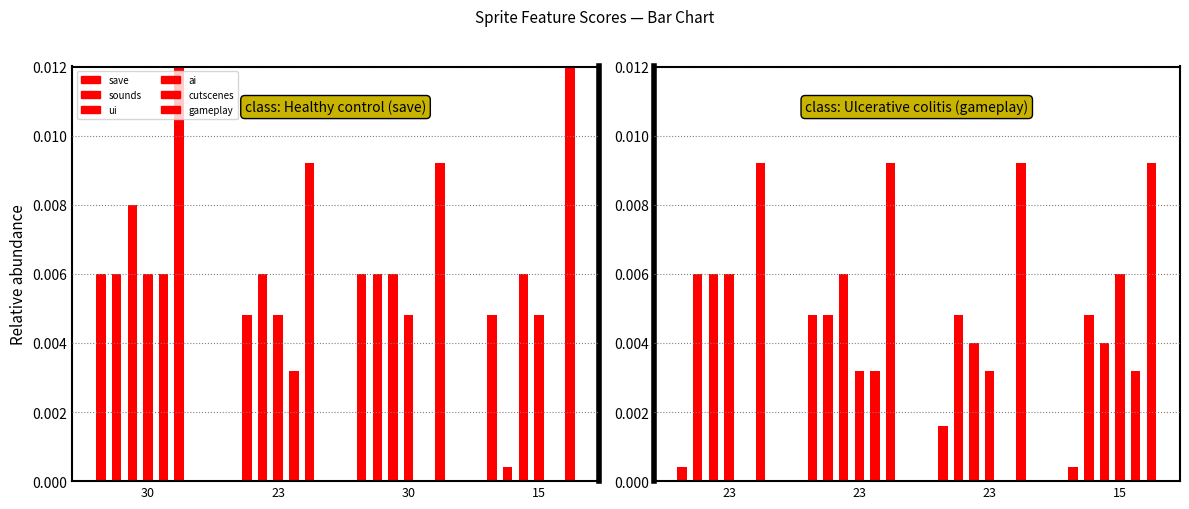

How many bars are there in each group?

6